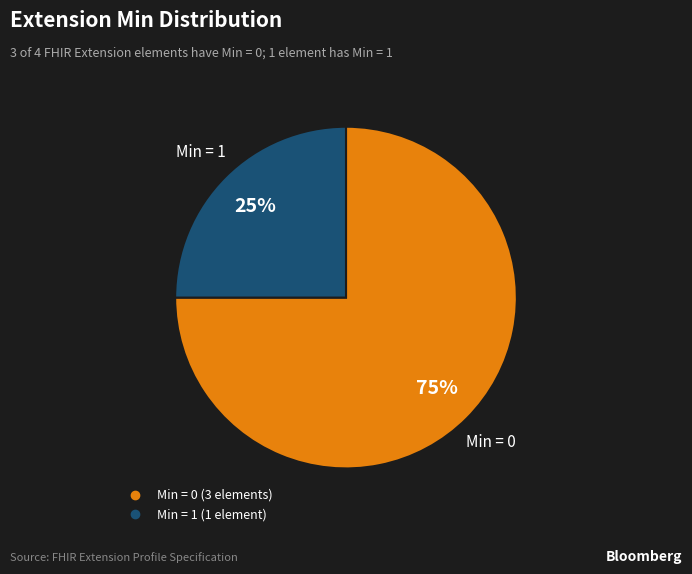

To the nearest percent, what is the average slice percentage?

50%